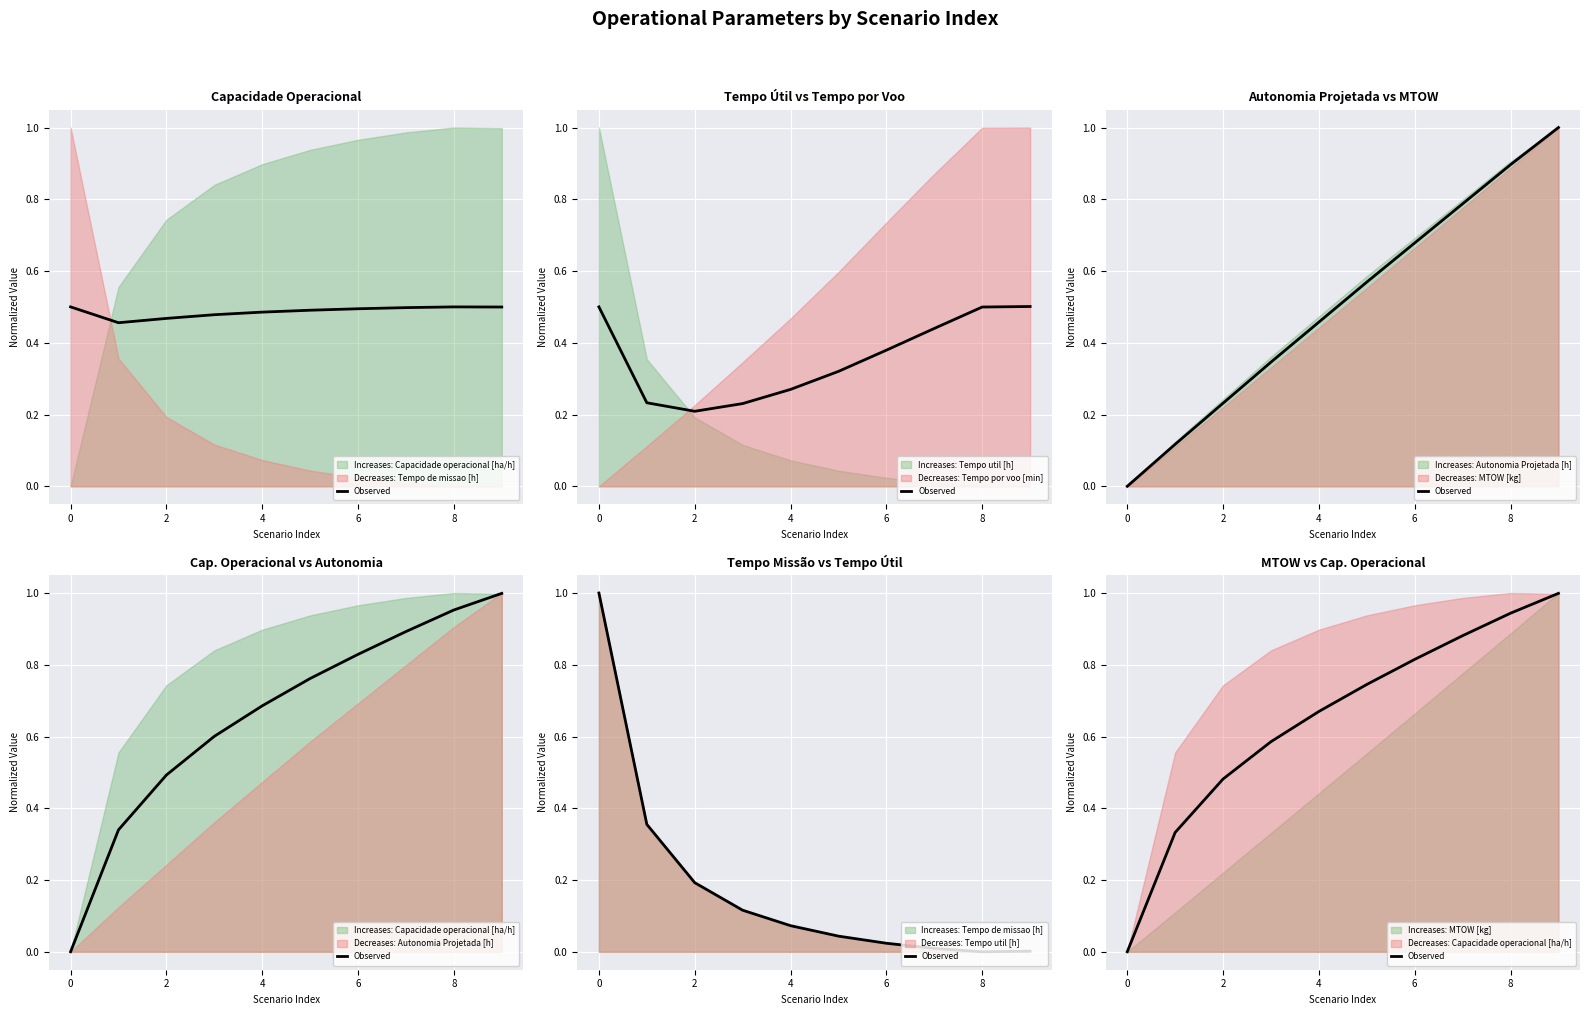

What value does the data have at 4?

0.7